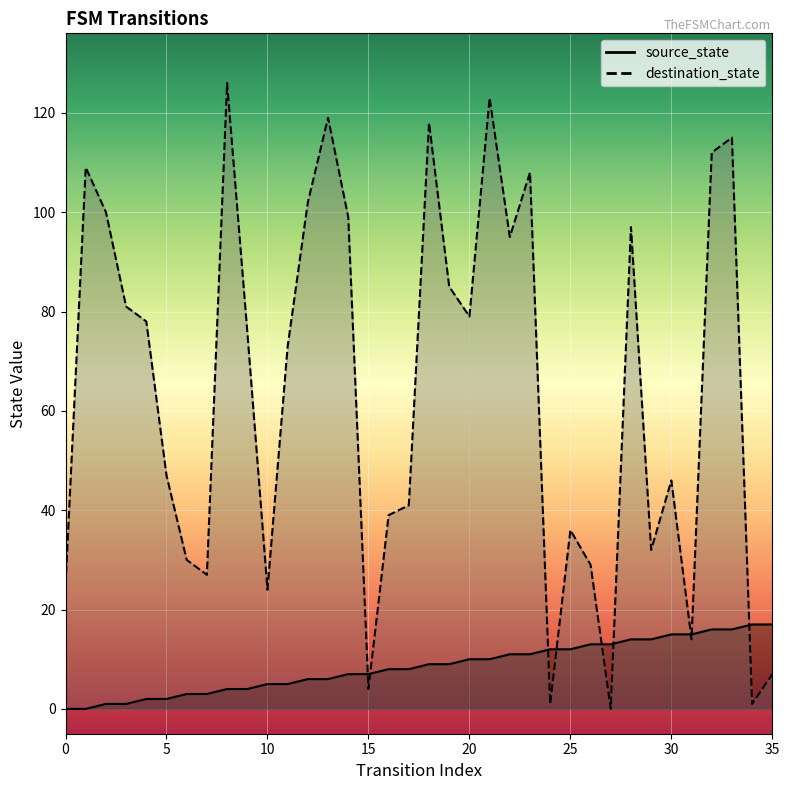

How many lines are shown in the chart?

2